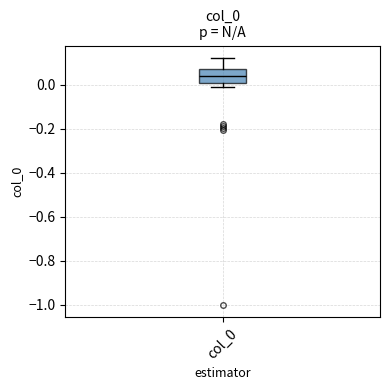

Transcribe this box plot: give where the median line is, the range the box spans, and where the two whiskers end, as read against the y-axis. The values are not printed on the chart, so give them approximately, as read against the axis.

median 0.04, box 0.00 to 0.08, whiskers -0.02 to 0.12